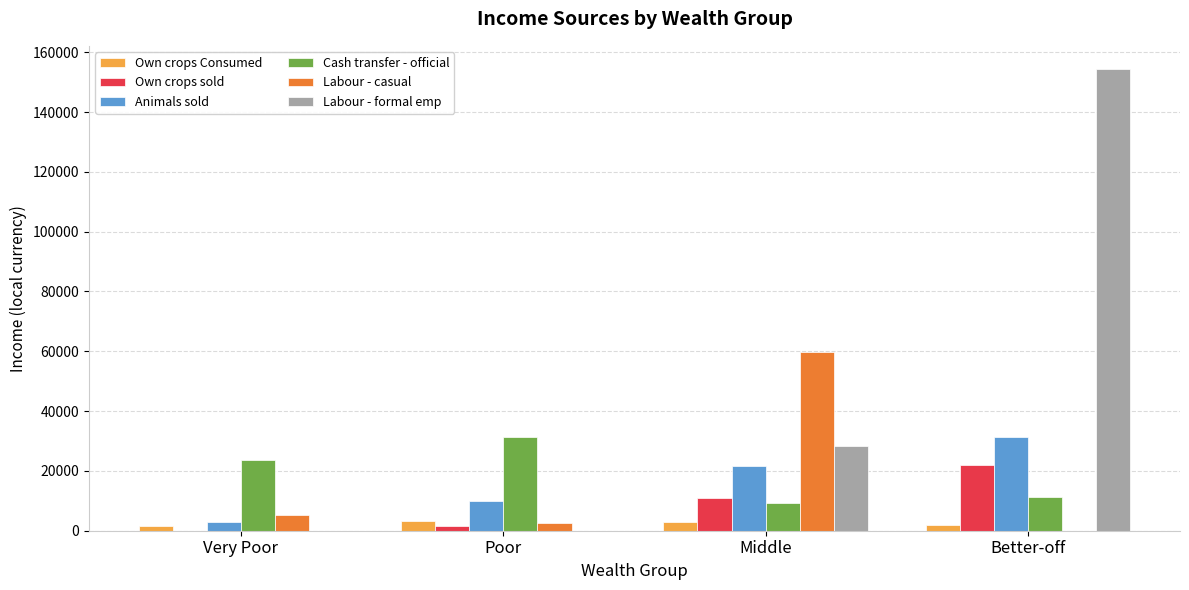

Which category has the highest value in the Labour - formal emp series?

Better-off